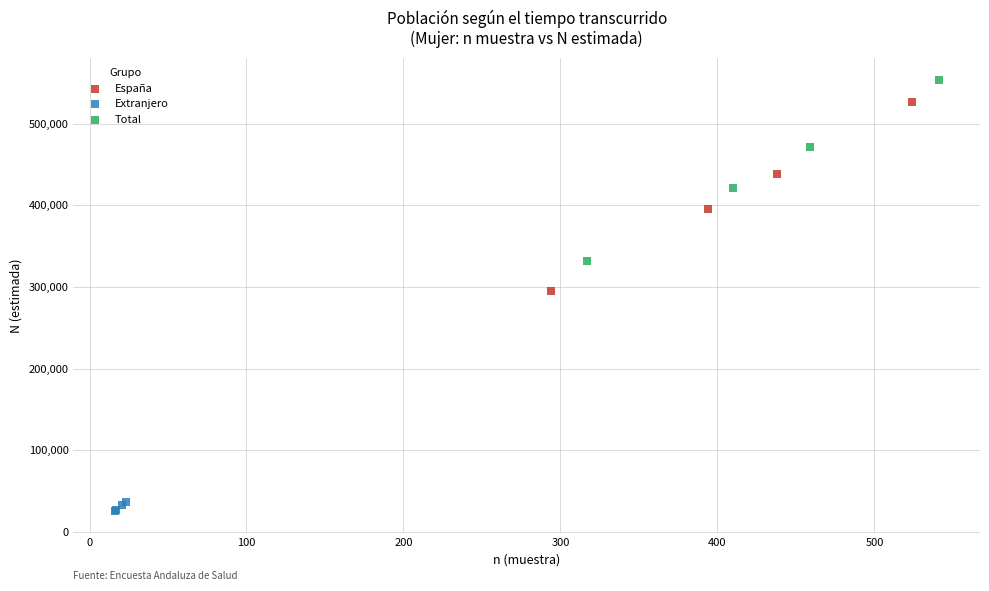

Which series contains the highest Y value?

Total